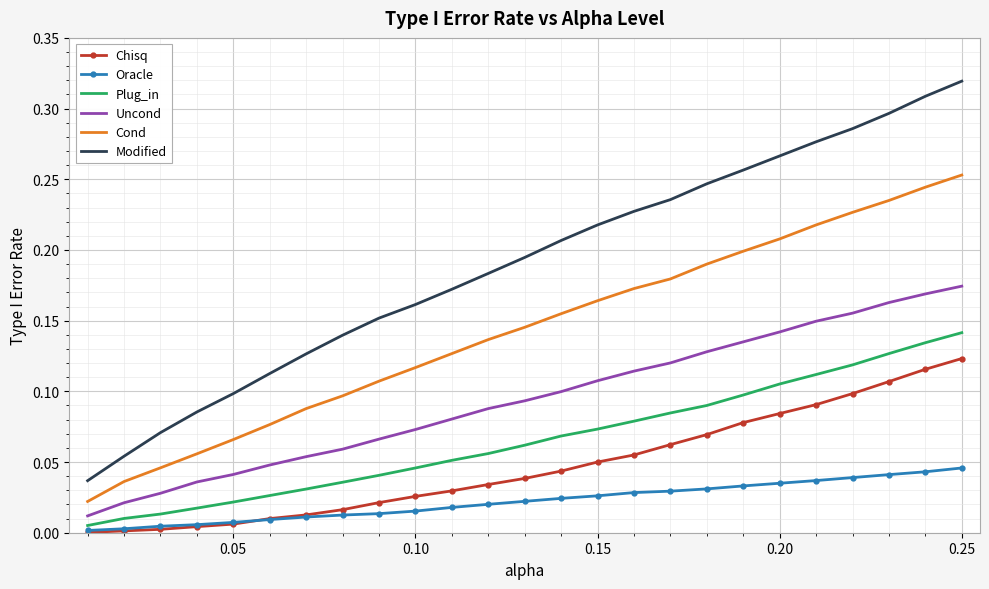

What are all the series names shown in the legend?

Chisq, Oracle, Plug_in, Uncond, Cond, Modified